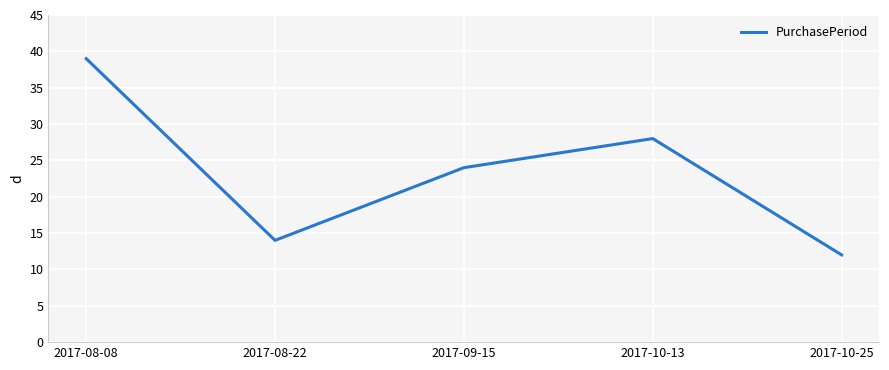

What position from the right is 2017-08-08?

5